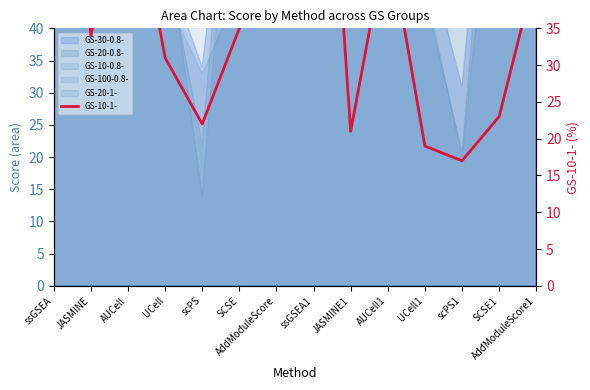

What is the difference between the second highest and minimum values?

75